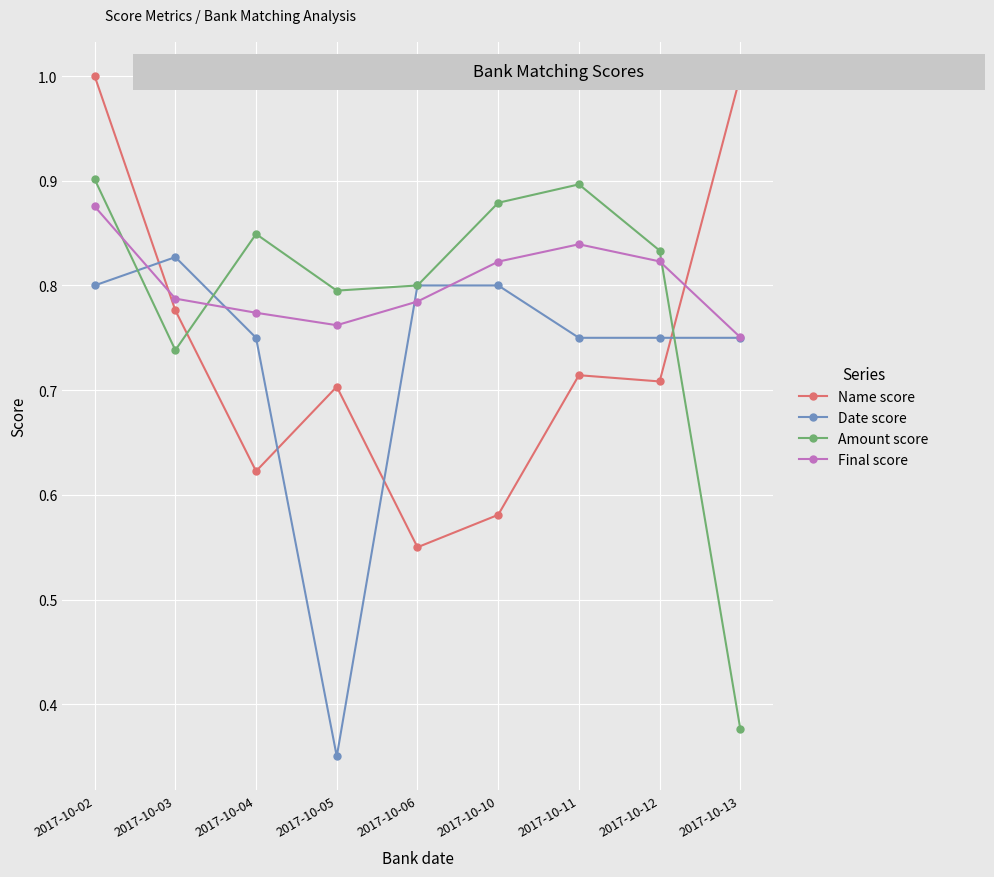

What is the greatest value displayed?

1.0